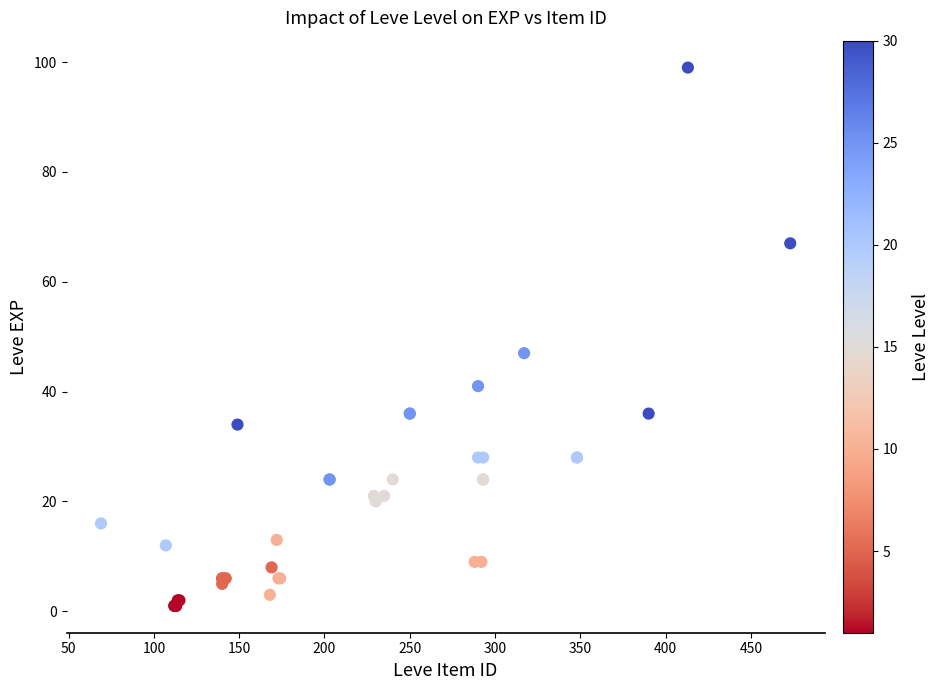

What Y value in the scatter plot is closest to 50?

47